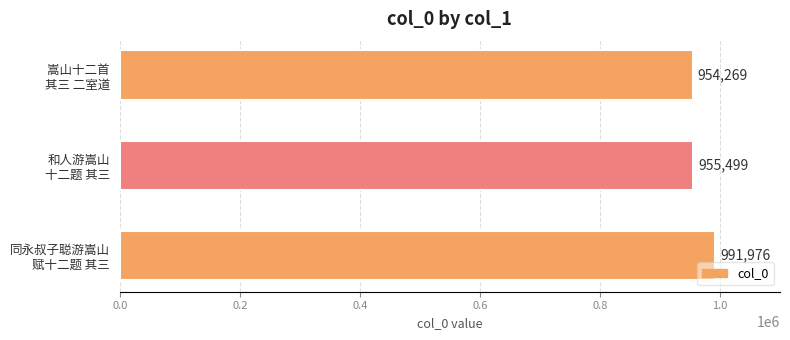

Reading bottom to top, list all the values displayed in this chart.

991976	955499	954269